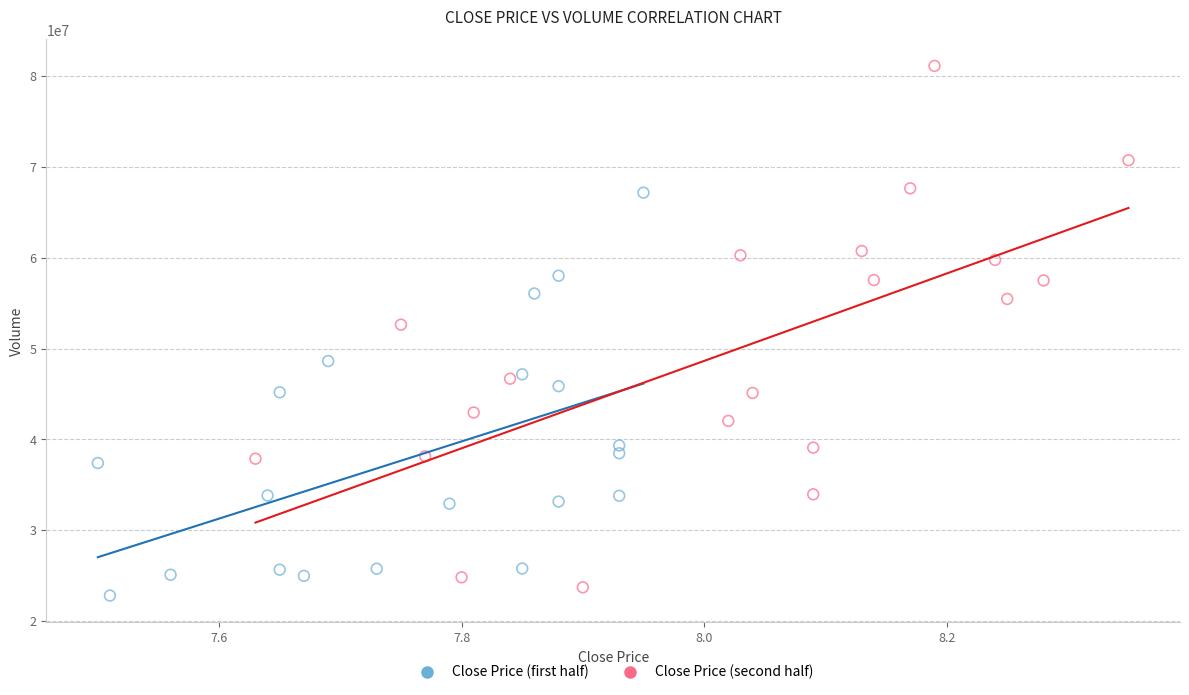

Which series reaches the maximum Y coordinate?

Close Price (second half)